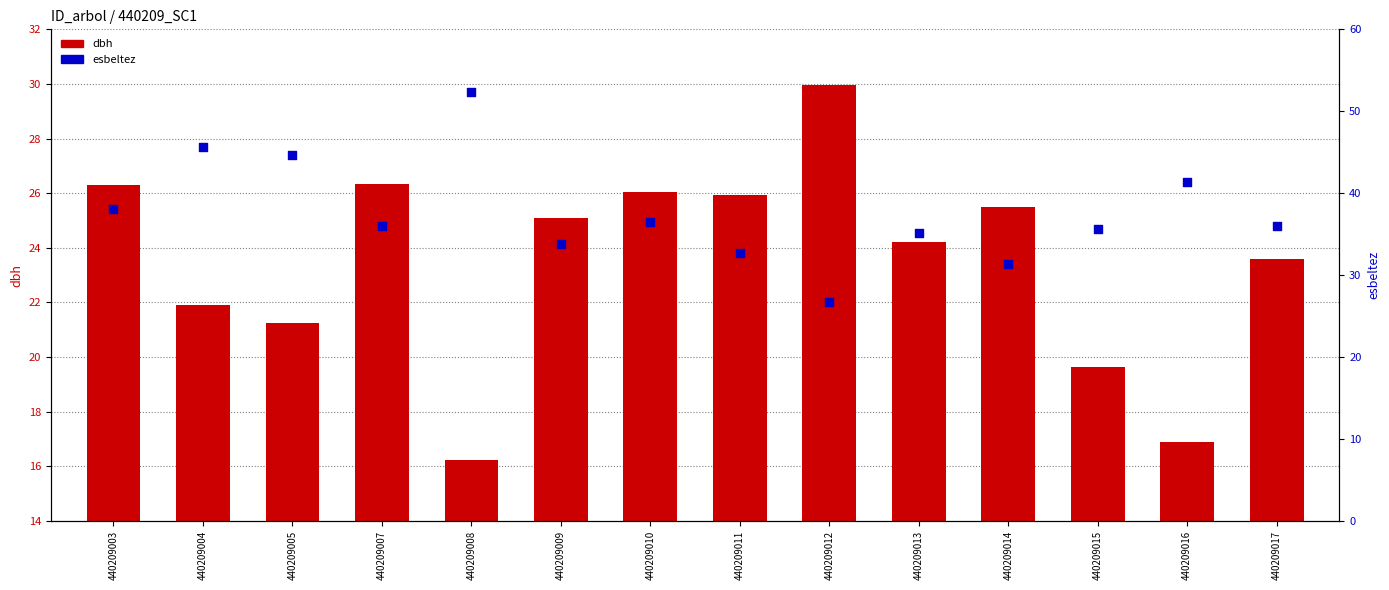

At how many categories does at least one series exceed 17?

14